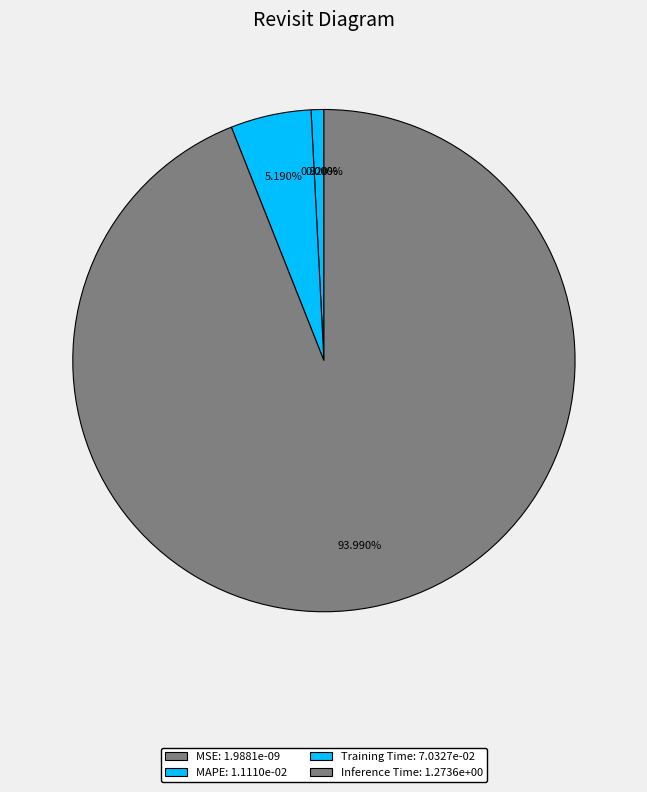

To the nearest percent, what is the combined percentage of MAPE and MSE?

1%